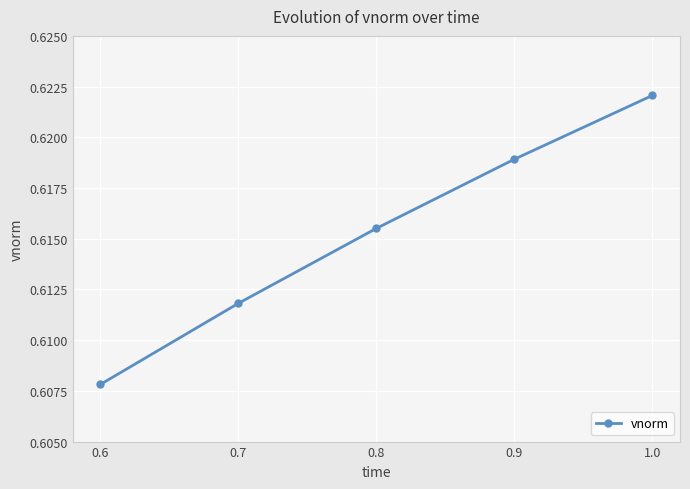

The value at 0.8 is 0.8. True or false?

False